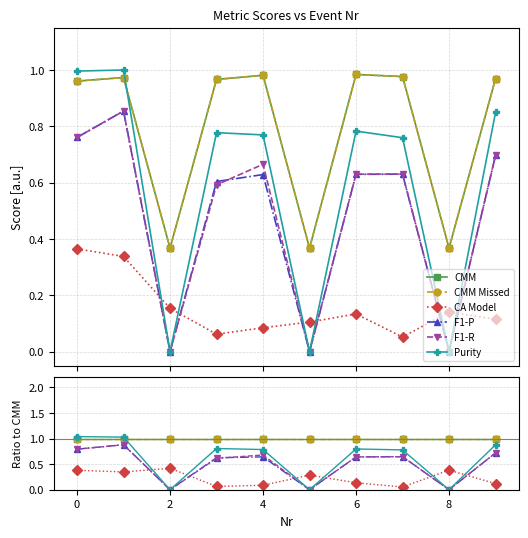

Reading left to right, transcribe all the data shown in this chart.

CMM: 1.0	1.0	1.0	1.0	1.0	1.0	1.0	1.0	1.0	1.0
CMM Missed: 1.0	1.0	1.0	1.0	1.0	1.0	1.0	1.0	1.0	1.0
CA Model: 0.4	0.3	0.4	0.1	0.1	0.3	0.1	0.1	0.4	0.1
F1-P: 0.8	0.9	0.0	0.6	0.6	0.0	0.6	0.6	0.0	0.7
F1-R: 0.8	0.9	0.0	0.6	0.7	0.0	0.6	0.6	0.0	0.7
Purity: 1.0	1.0	0.0	0.8	0.8	0.0	0.8	0.8	0.0	0.9